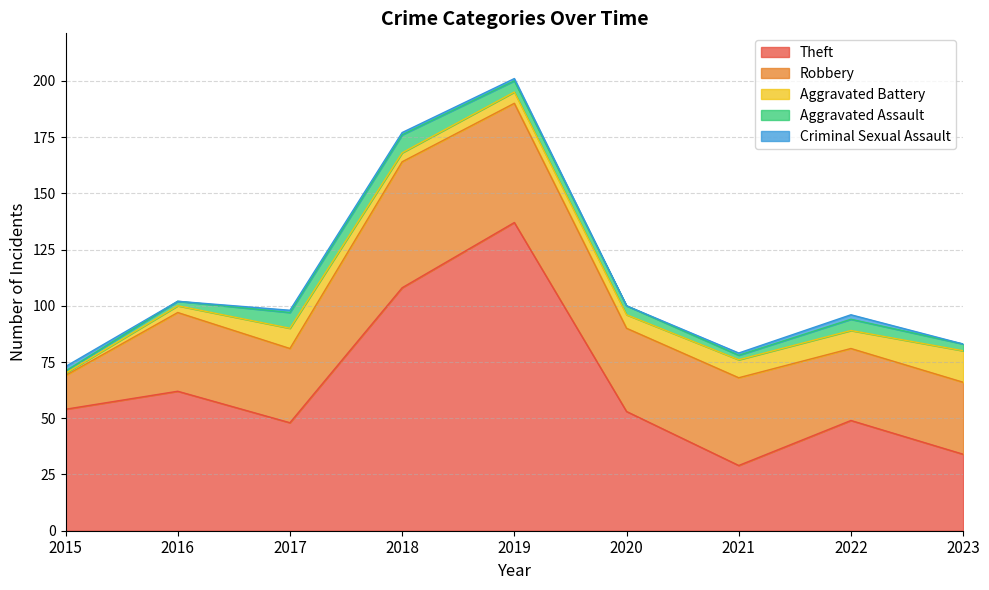

True or false: Robbery and Aggravated Assault cross at least once.

False